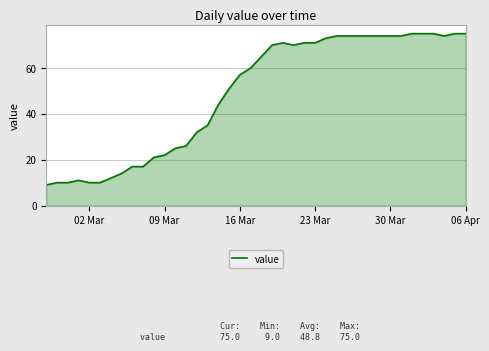

What is the greatest value displayed?

75